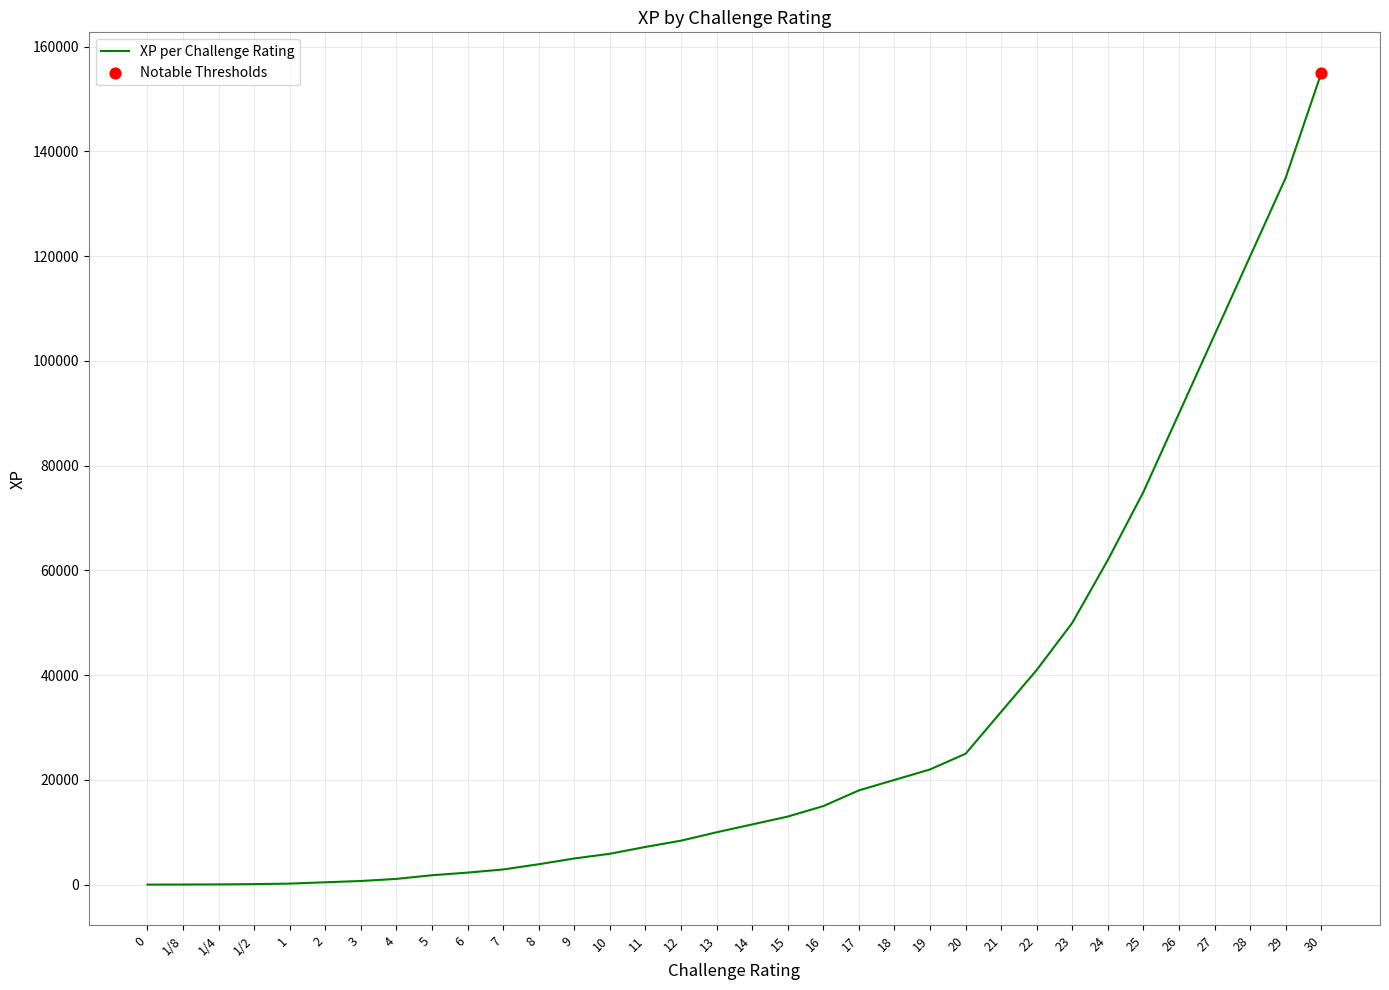

What is the change in value from 12 to 20?

+16600